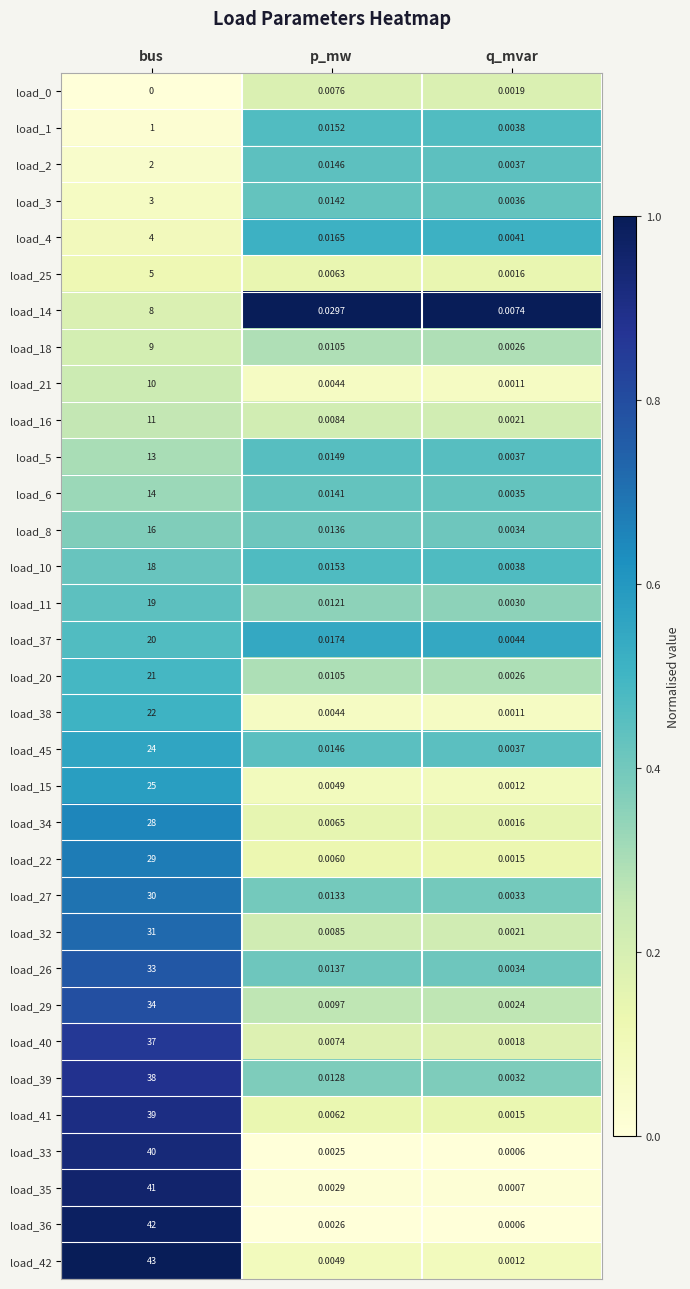

What is the difference between the highest and lowest values at bus?

43.0